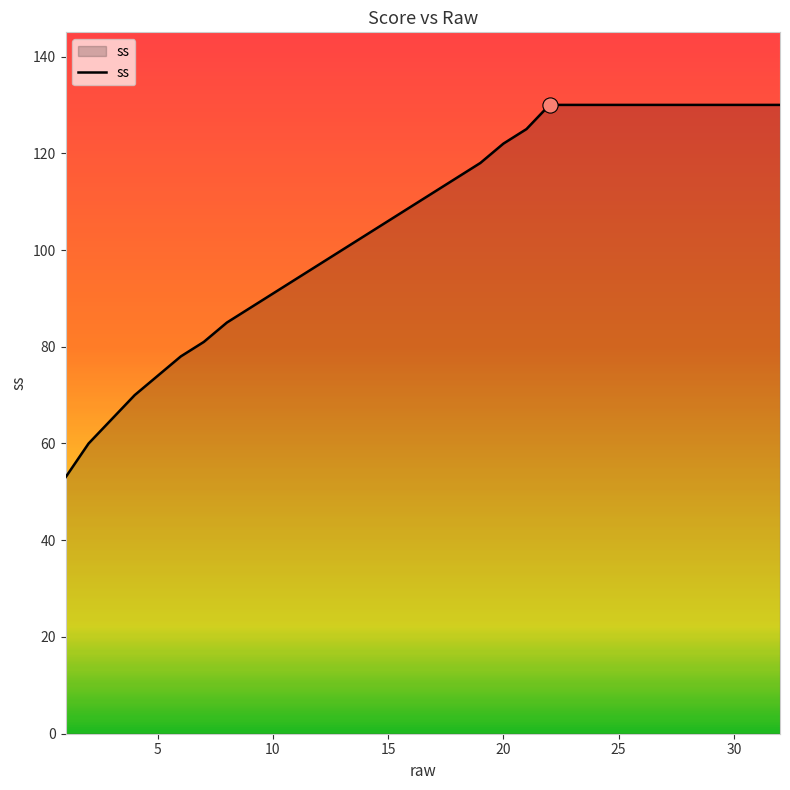

What is the difference between the maximum and minimum values?

77